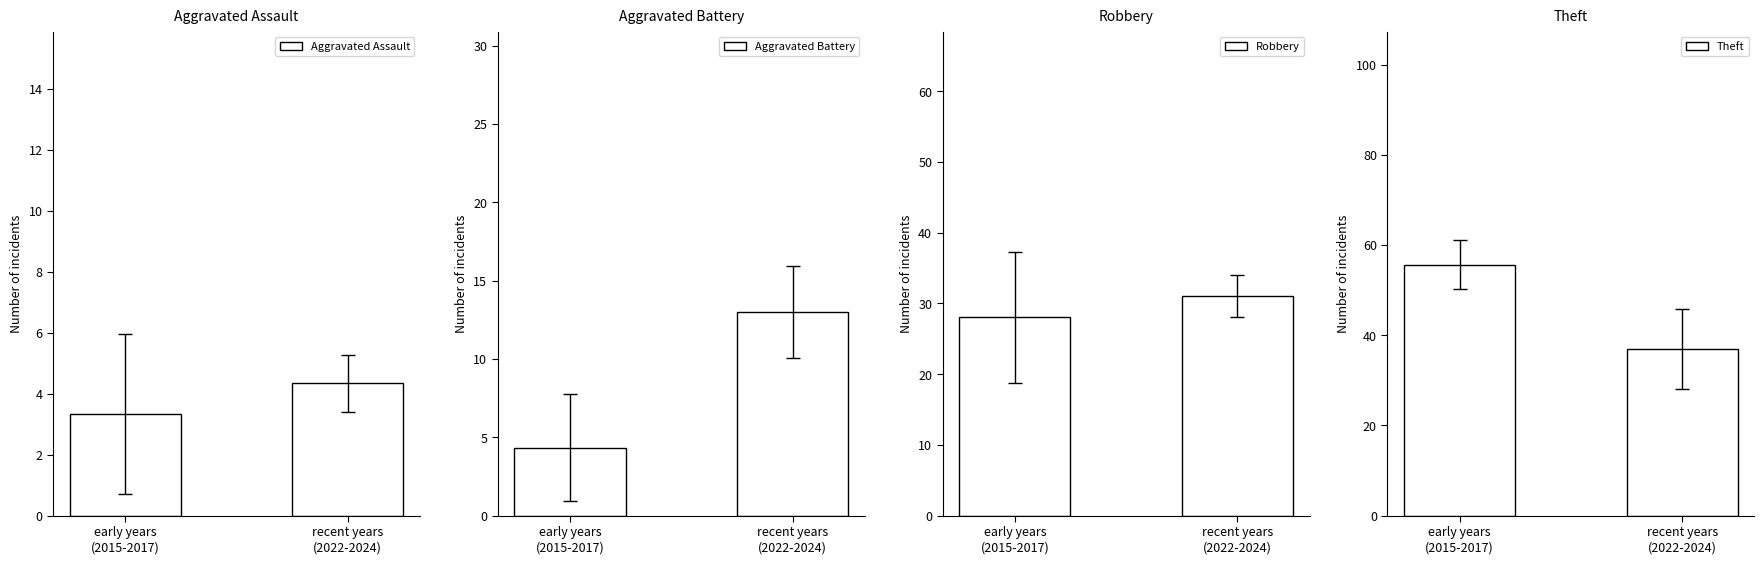

How many bars are there in total?

8